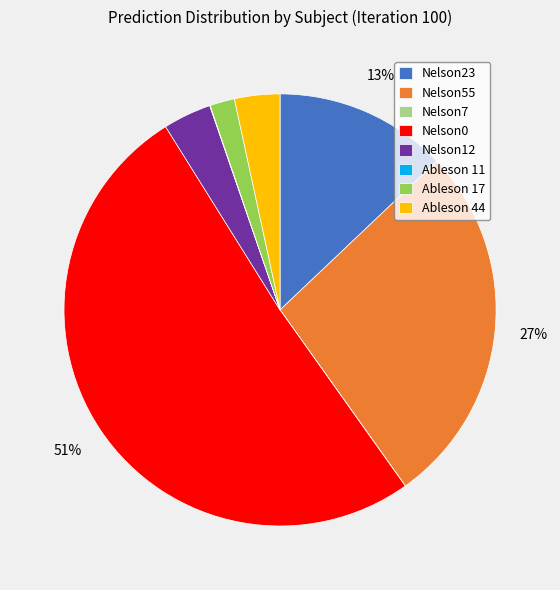

Do Nelson12 and Ableson 44 together represent more than half of the pie?

No